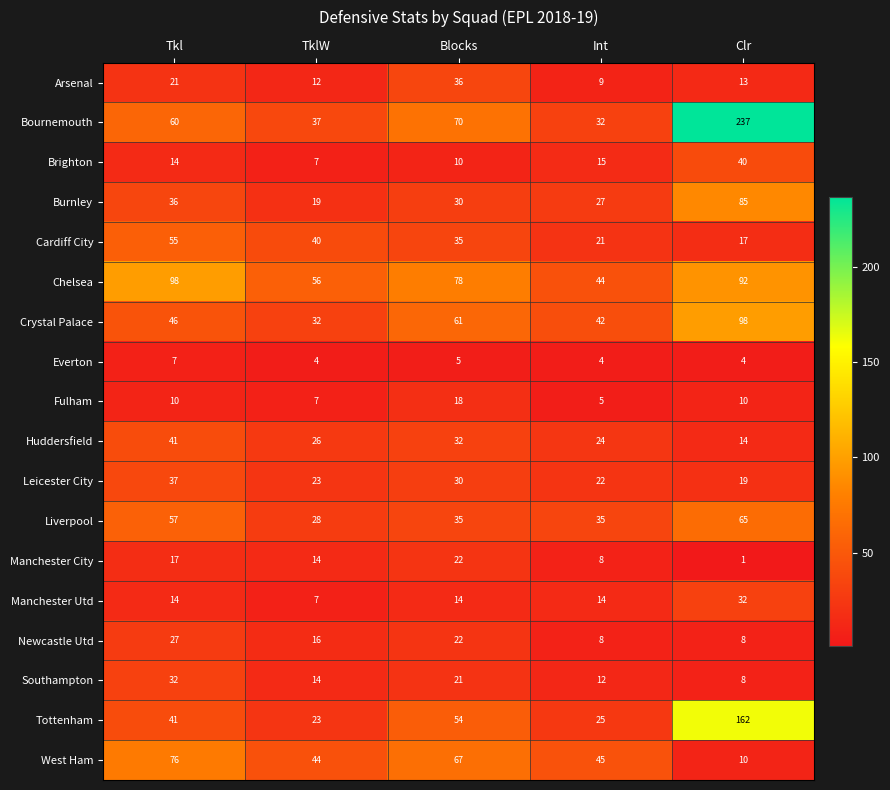

True or false: Leicester City has a value of 8 at Clr.

False